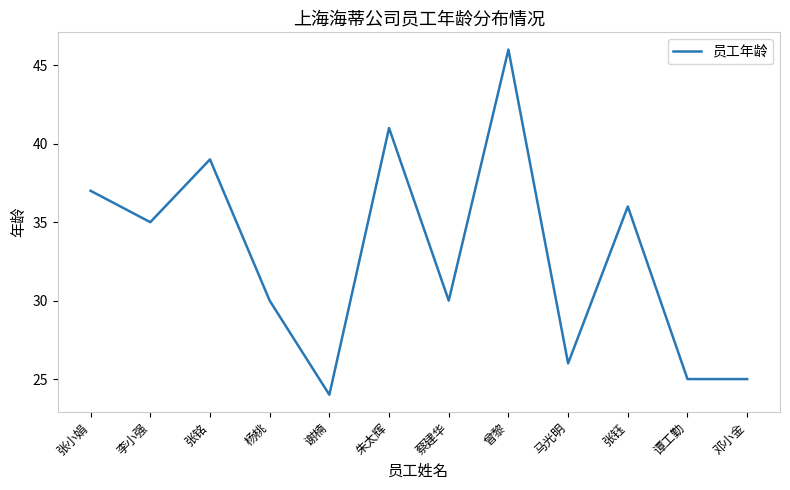

Approximately how many times larger is the value at 谢楠 compared to 李小强?

0.7